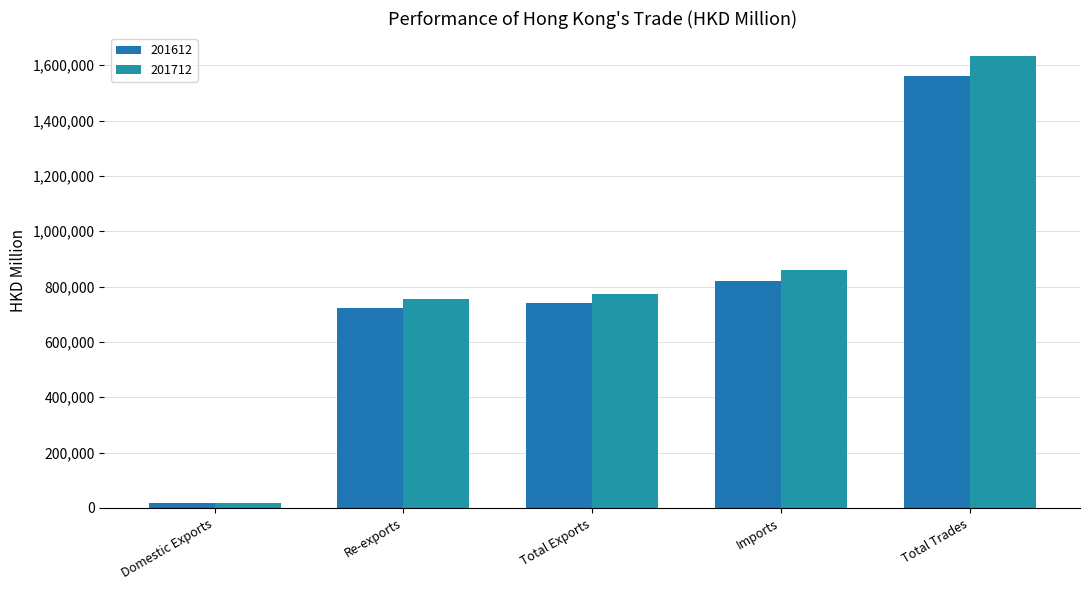

Reading left to right, extract all data points from this chart.

201612: 16659.0	723981.0	740640.0	819382.1	1560022.1
201712: 17228.7	756418.9	773647.7	861165.4	1634813.1